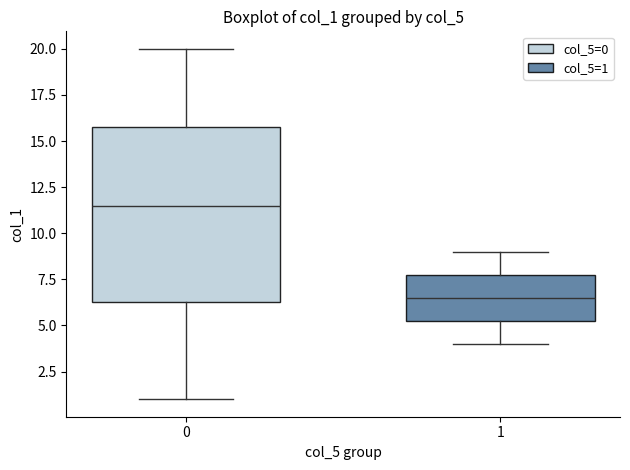

Where is the upper edge of the box at x = 1 on the y-axis? The values are not printed on the chart, so give them approximately, as read against the axis.

8.0